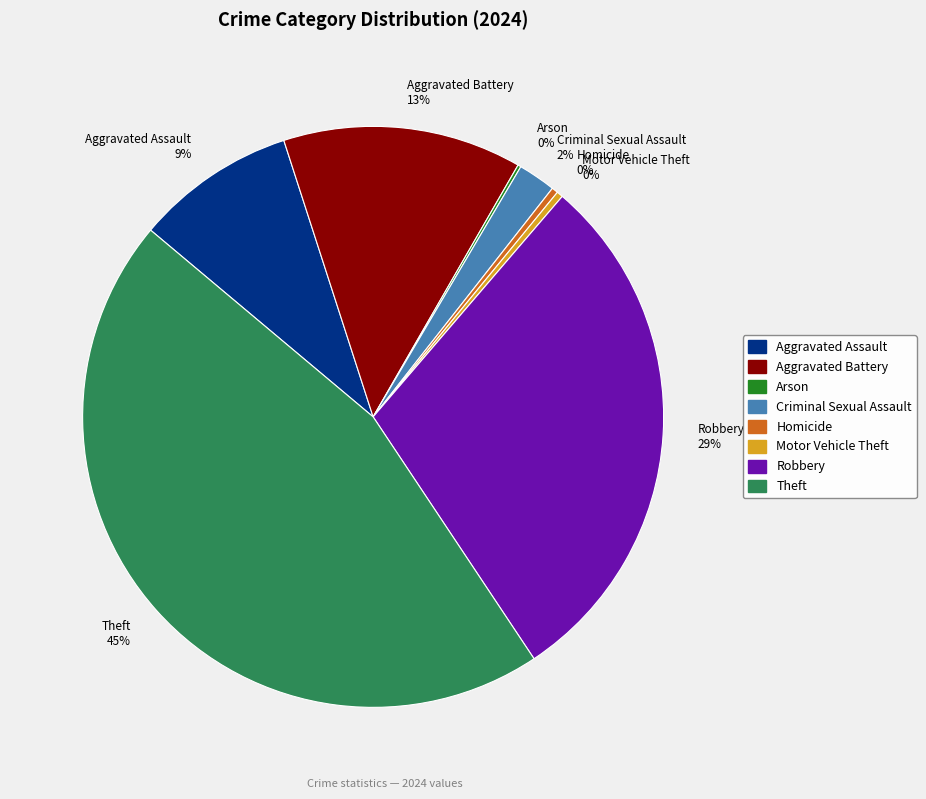

What is the ratio of the value at Robbery 29% to the value at Aggravated Battery 13%?

2.2